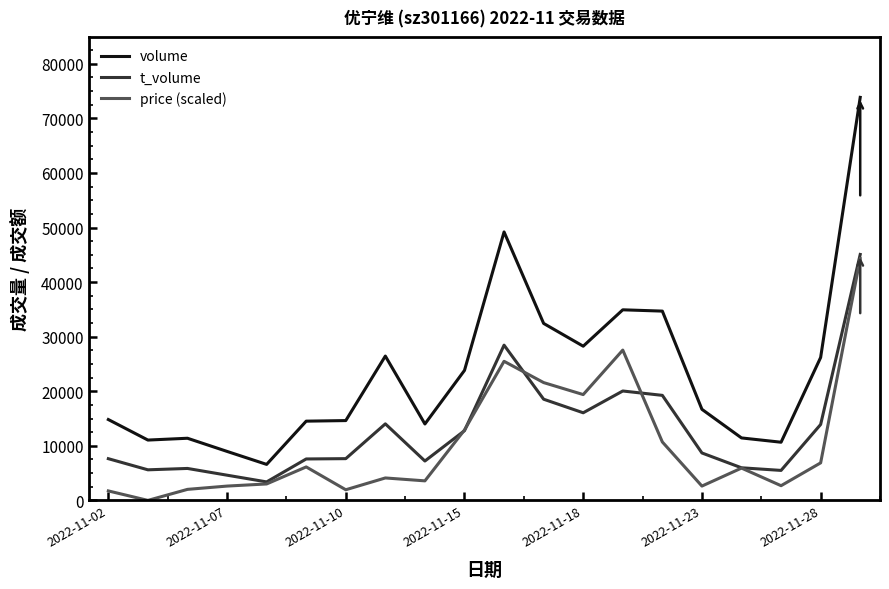

True or false: t_volume and volume intersect in this chart.

False